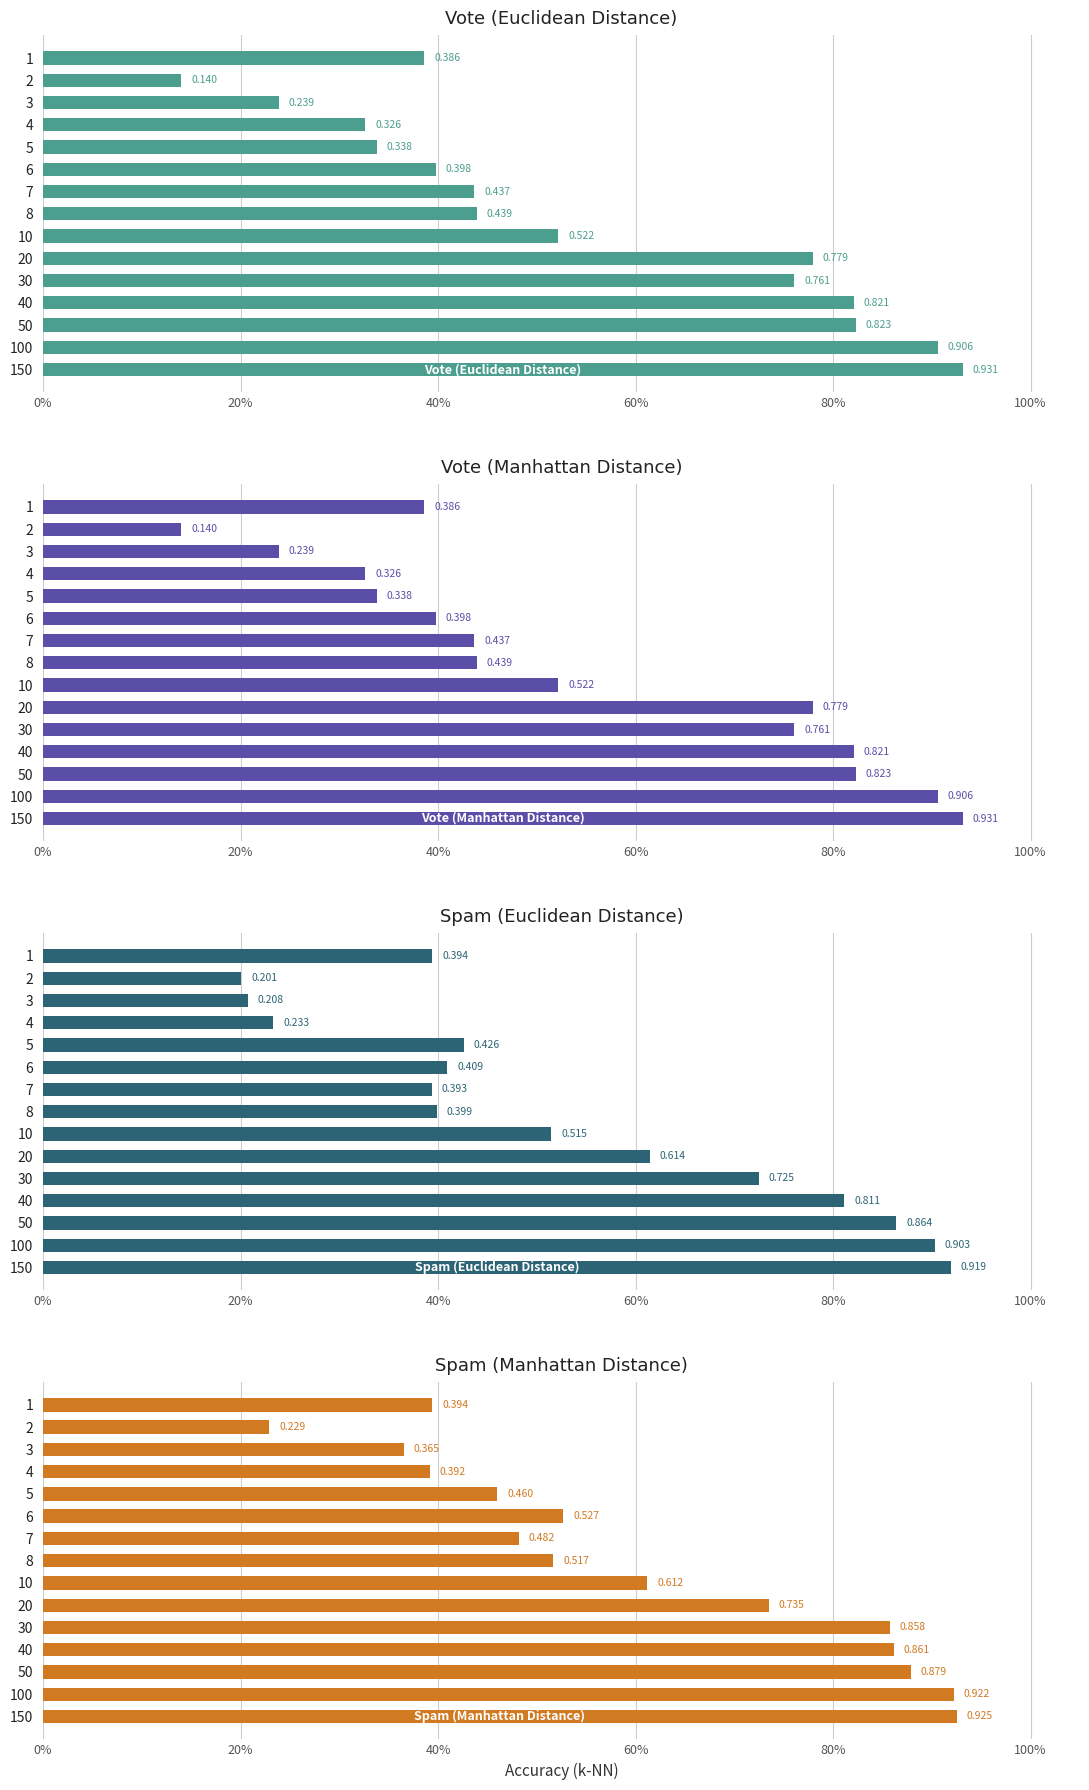

What is the average value of the Vote (Euclidean Distance) series?

0.5